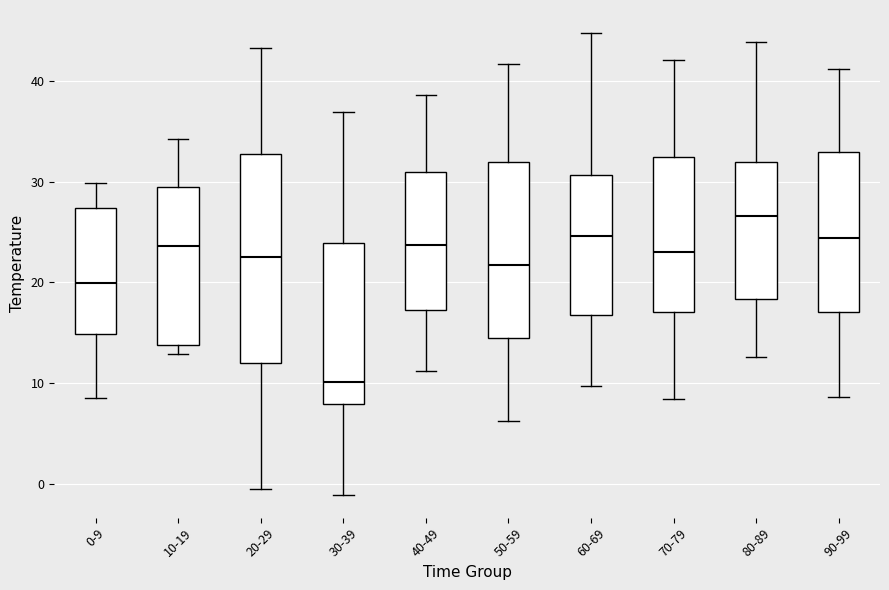

Reading left to right, transcribe this box plot: for each box, give where its median line is, the range the box spans, and where its two whiskers end, as read against the y-axis. The values are not printed on the chart, so give them approximately, as read against the axis.

0-9: median 20, box 15 to 27, whiskers 8 to 30
10-19: median 24, box 14 to 29, whiskers 13 to 34
20-29: median 23, box 12 to 33, whiskers -1 to 43
30-39: median 10, box 8 to 24, whiskers -1 to 37
40-49: median 24, box 17 to 31, whiskers 11 to 39
50-59: median 22, box 15 to 32, whiskers 6 to 42
60-69: median 25, box 17 to 31, whiskers 10 to 45
70-79: median 23, box 17 to 33, whiskers 8 to 42
80-89: median 27, box 18 to 32, whiskers 13 to 44
90-99: median 24, box 17 to 33, whiskers 9 to 41